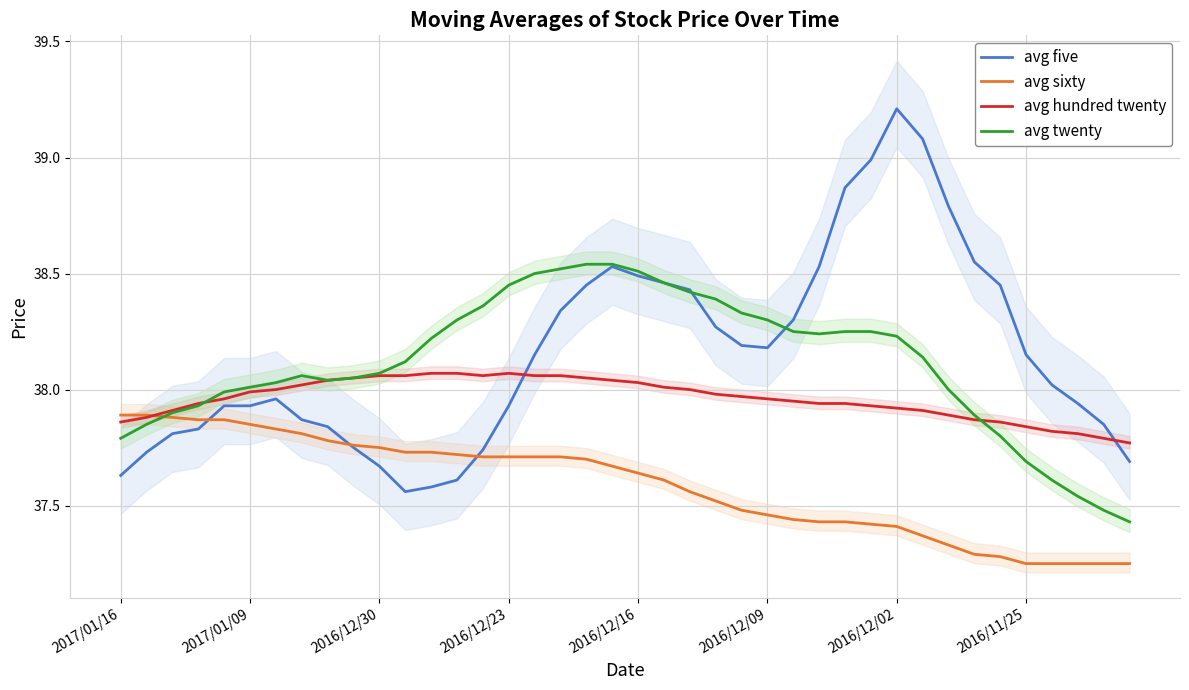

Reading left to right, transcribe all the data shown in this chart.

avg five: 37.6	37.7	37.8	37.8	37.9	37.9	38.0	37.9	37.8	37.8	37.7	37.6	37.6	37.6	37.7	37.9	38.1	38.3	38.5	38.5	38.5	38.5	38.4	38.3	38.2	38.2	38.3	38.5	38.9	39.0	39.2	39.1	38.8	38.5	38.5	38.1	38.0	37.9	37.9	37.7
avg sixty: 37.9	37.9	37.9	37.9	37.9	37.9	37.8	37.8	37.8	37.8	37.8	37.7	37.7	37.7	37.7	37.7	37.7	37.7	37.7	37.7	37.6	37.6	37.6	37.5	37.5	37.5	37.4	37.4	37.4	37.4	37.4	37.4	37.3	37.3	37.3	37.2	37.2	37.2	37.2	37.2
avg hundred twenty: 37.9	37.9	37.9	37.9	38.0	38.0	38.0	38.0	38.0	38.0	38.1	38.1	38.1	38.1	38.1	38.1	38.1	38.1	38.0	38.0	38.0	38.0	38.0	38.0	38.0	38.0	38.0	37.9	37.9	37.9	37.9	37.9	37.9	37.9	37.9	37.8	37.8	37.8	37.8	37.8
avg twenty: 37.8	37.9	37.9	37.9	38.0	38.0	38.0	38.1	38.0	38.0	38.1	38.1	38.2	38.3	38.4	38.5	38.5	38.5	38.5	38.5	38.5	38.5	38.4	38.4	38.3	38.3	38.2	38.2	38.2	38.2	38.2	38.1	38.0	37.9	37.8	37.7	37.6	37.5	37.5	37.4